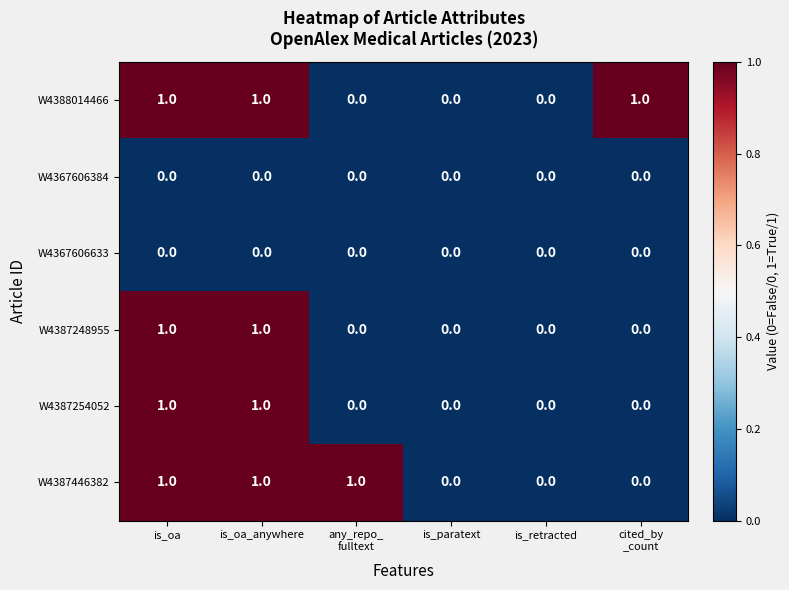

Is the value of W4367606384 at is_paratext greater than the value of W4387248955 at is_oa?

No